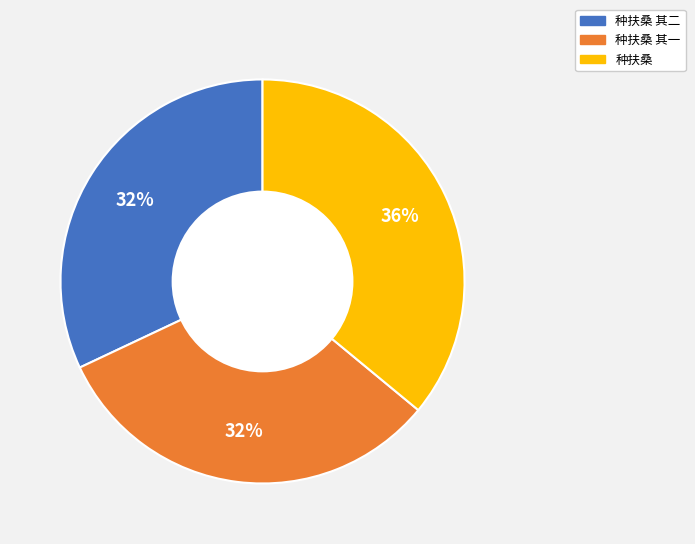

To the nearest percent, what is the difference between the largest and smallest slice percentages?

4%